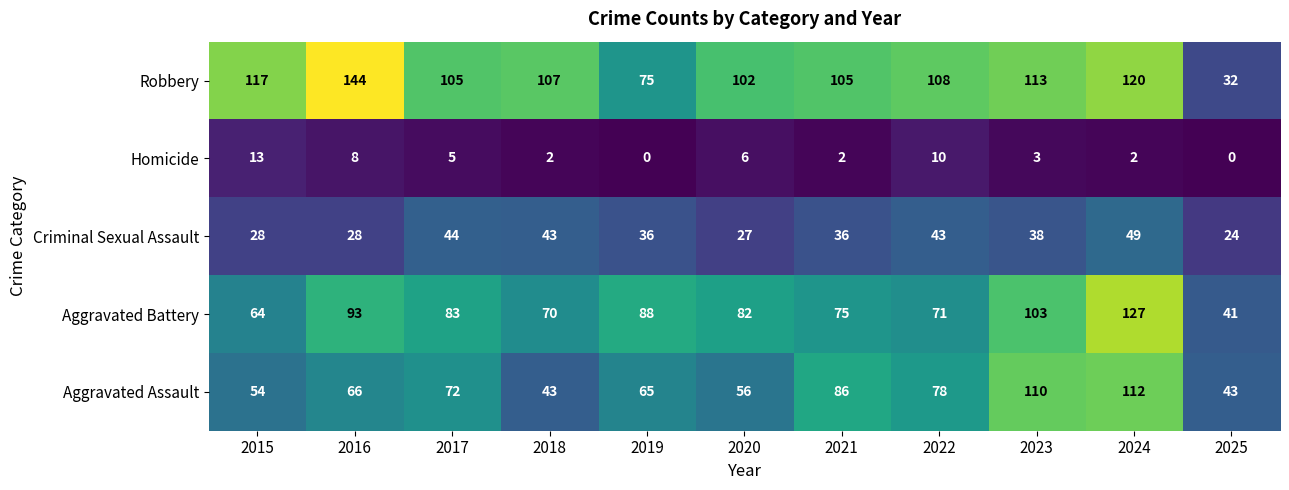

What is the average value of the Aggravated Assault series?

71